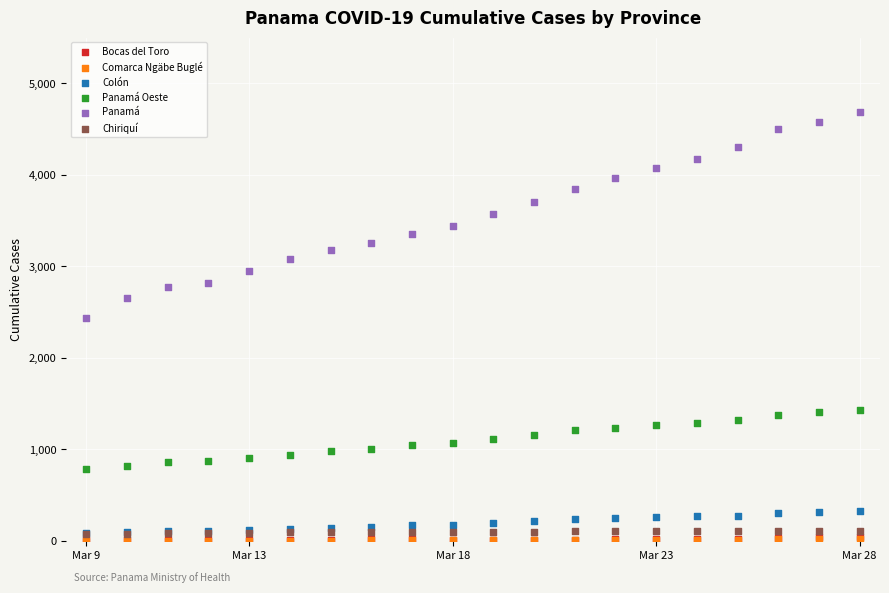

What are all the series names shown in the legend?

Bocas del Toro, Comarca Ngäbe Buglé, Colón, Panamá Oeste, Panamá, Chiriquí